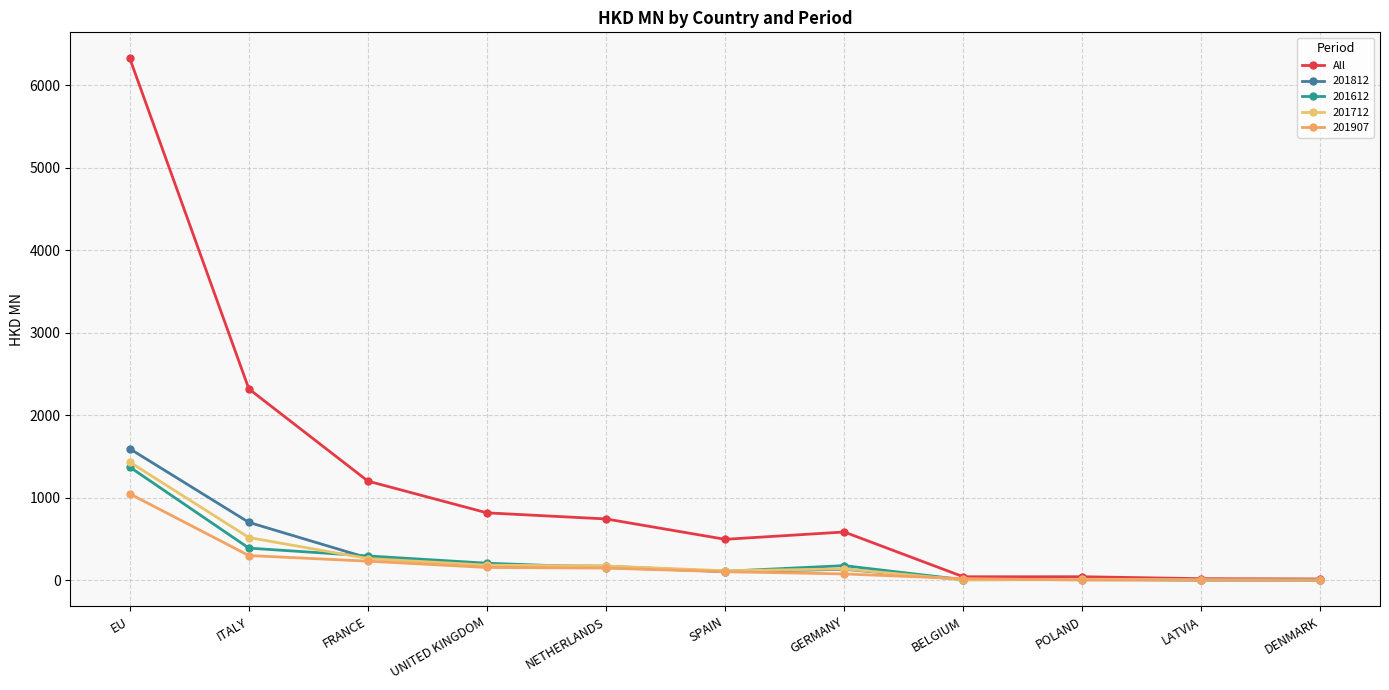

Which label corresponds to the smallest value in the chart?

DENMARK